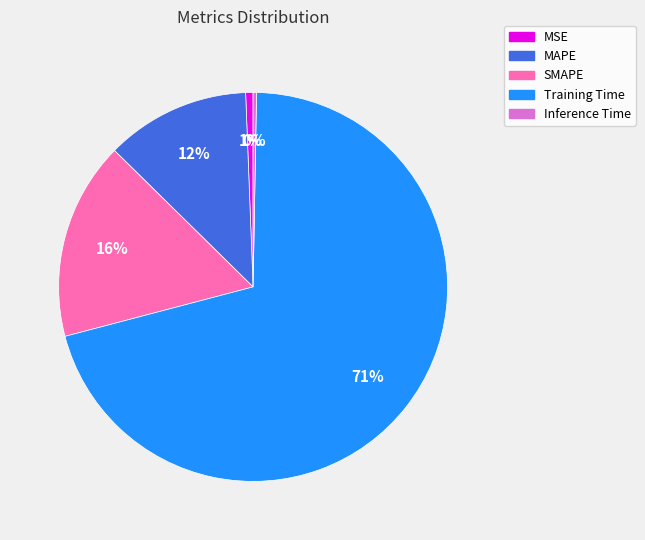

Do MSE and Inference Time together represent more than half of the pie?

No